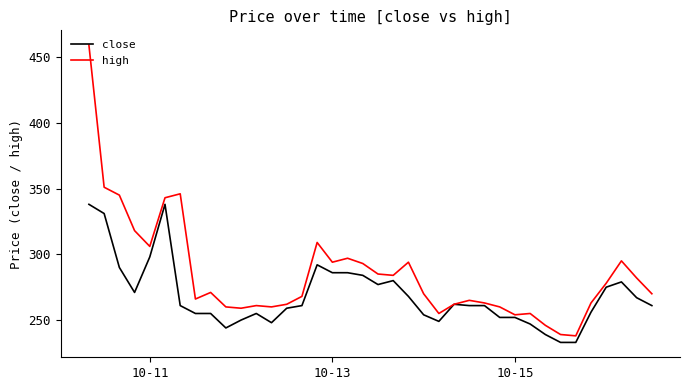

What is the minimum value shown in the chart?

233